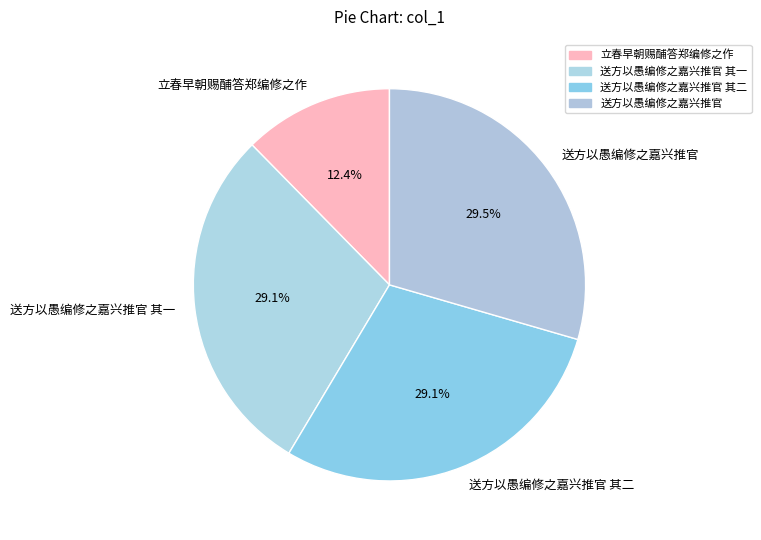

What portion of the pie excludes 送方以愚编修之嘉兴推官 其二?

70.9%